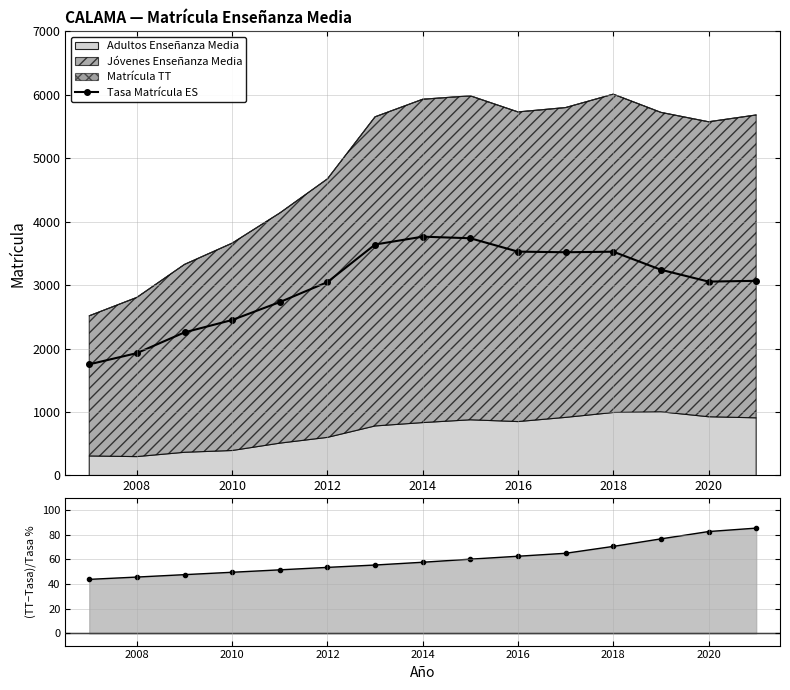

How many interior local peaks does the Tasa Matrícula ES series have?

2